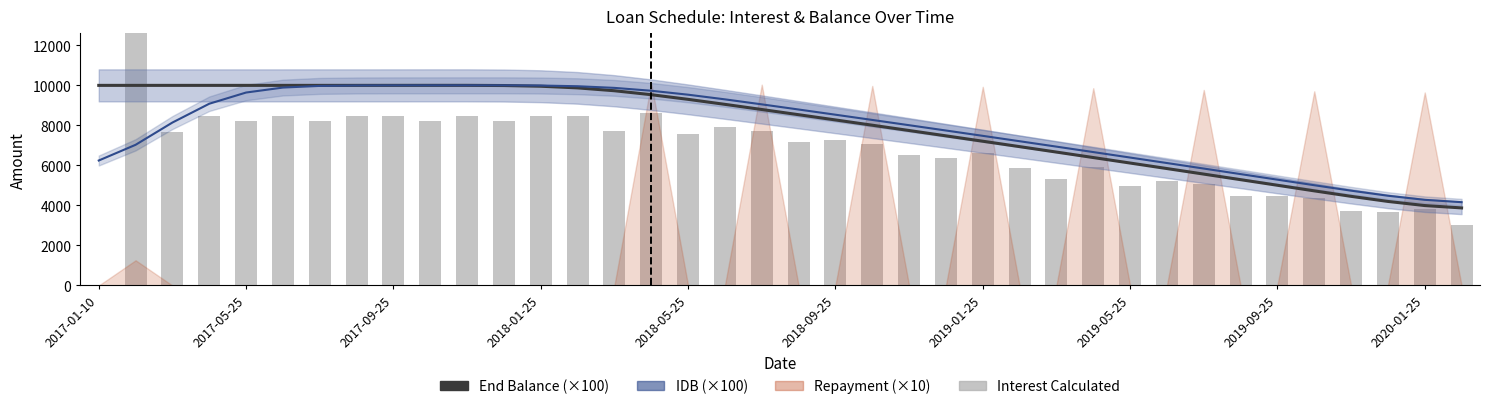

How many data points in IDB (scaled /100) are above 8272?

19